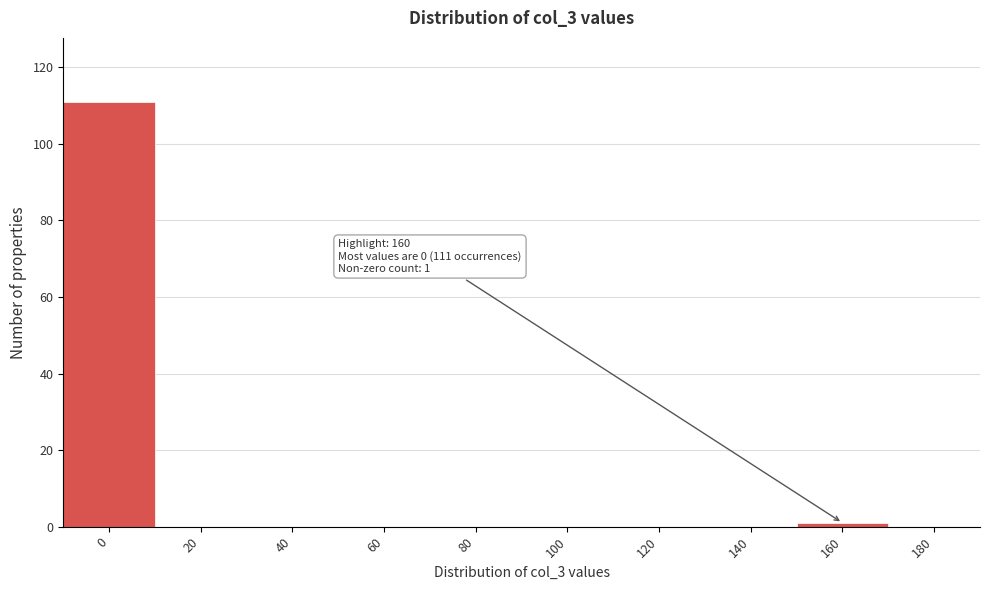

Reading left to right, extract all data points from this chart.

0=111	20=0	40=0	60=0	80=0	100=0	120=0	140=0	160=1	180=0